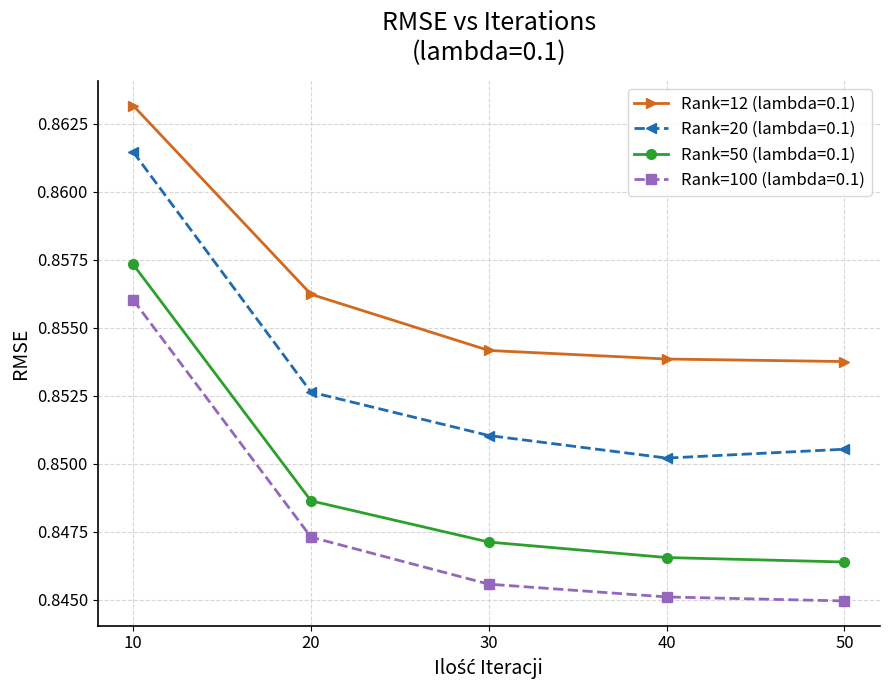

True or false: Rank=12 (lambda=0.1) has more than 2 interior local peaks.

False